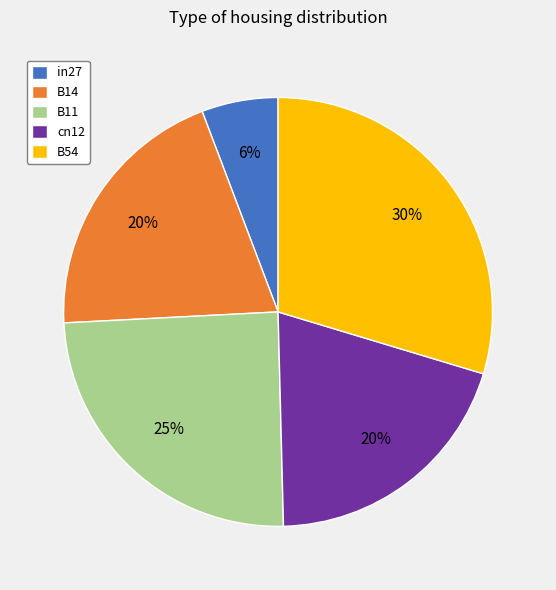

Is it true that B14 is 7% of the pie?

False